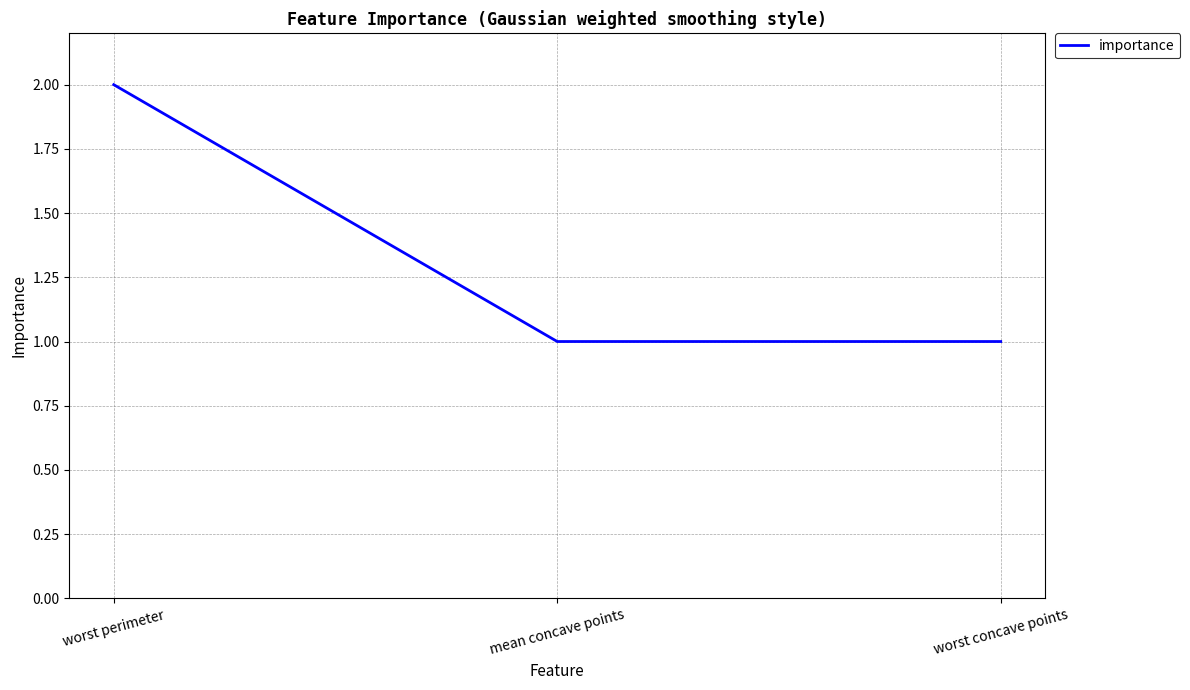

Between mean concave points and worst perimeter, which is larger?

worst perimeter